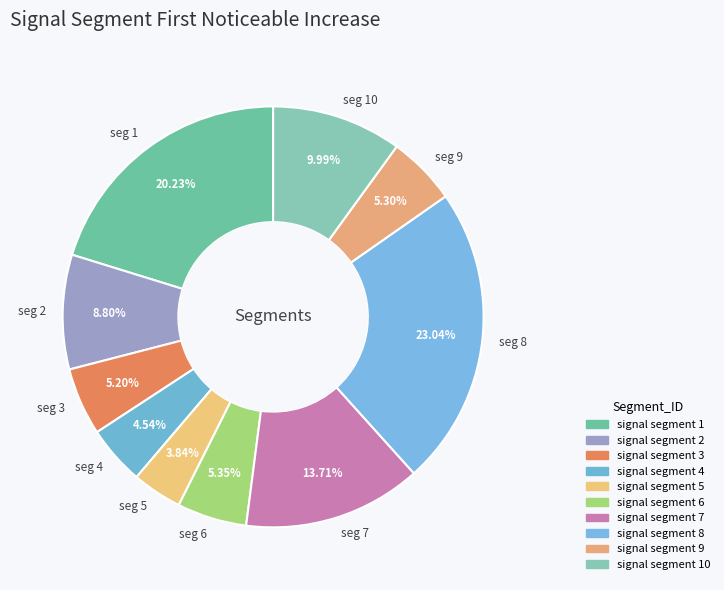

Does seg 10 represent more than half of the total?

No